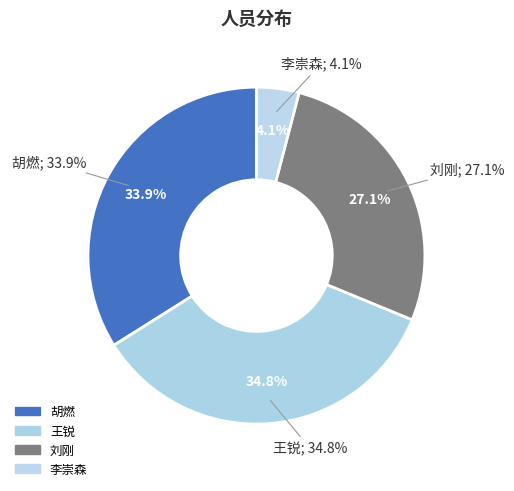

Does 李崇森 account for over 50% of the chart?

No